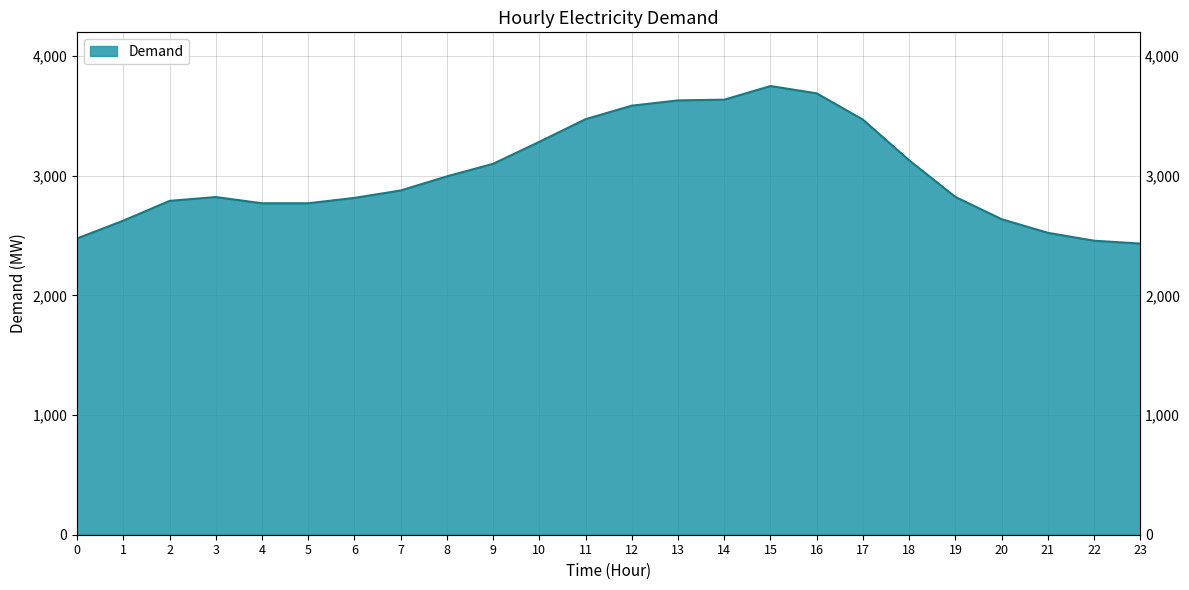

What is the difference between the maximum and minimum values?

1317